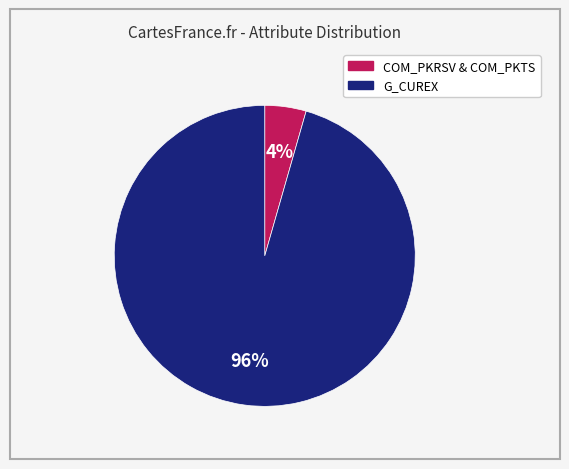

Does any single category account for the majority?

Yes